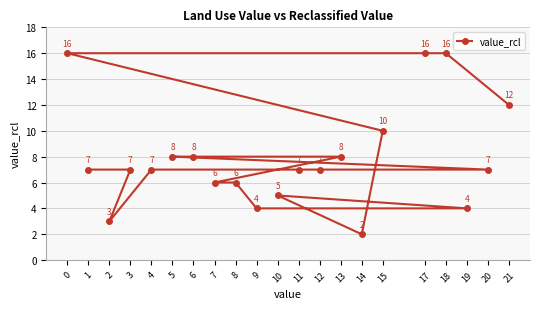

What is the value of the 18th point from the left?

16